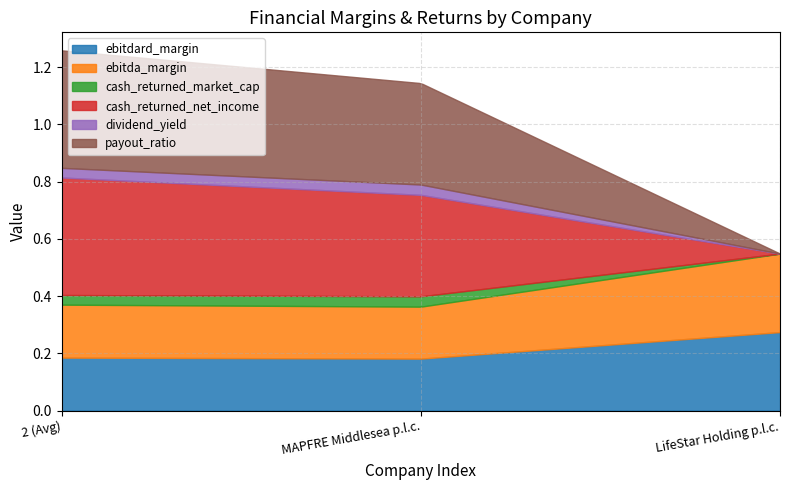

What is the total value across all series at MAPFRE Middlesea p.l.c.?

1.1